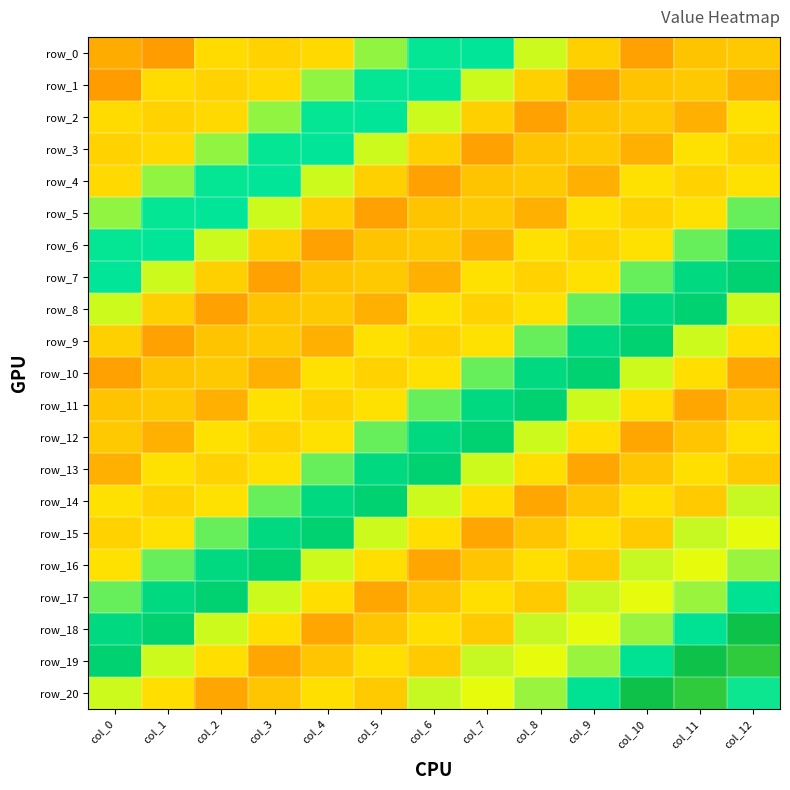

At which category is the sum across all series the highest?

col_12